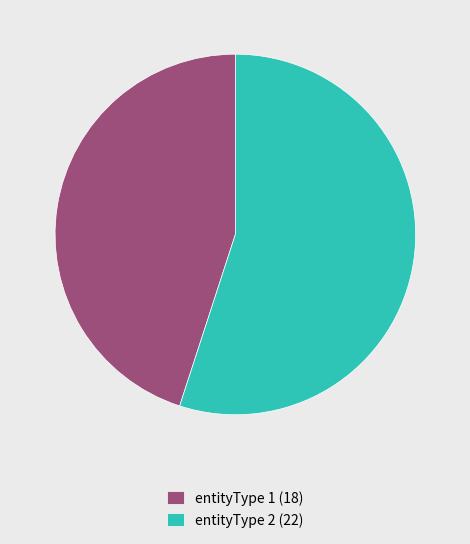

What is the ratio of the value at entityType 1 (18) to the value at entityType 2 (22)?

0.8